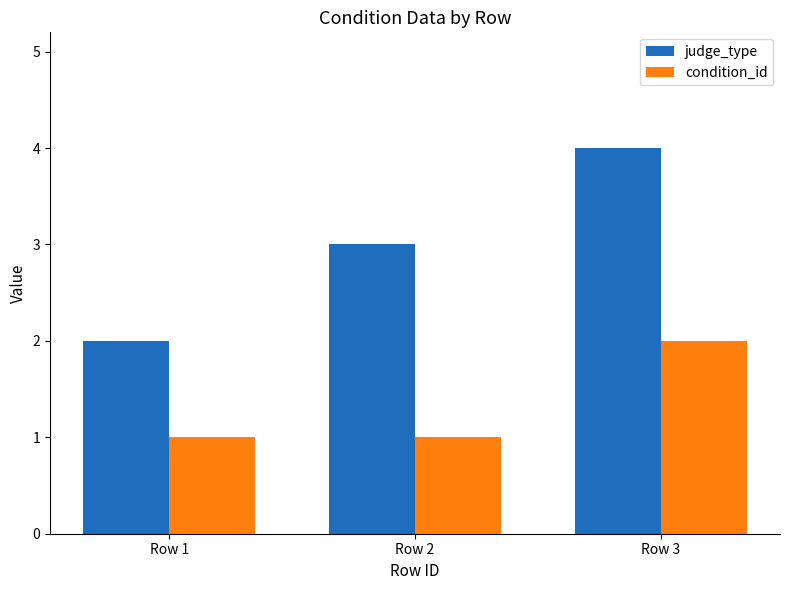

Reading left to right, list all the values displayed in this chart.

judge_type: Row 1=2	Row 2=3	Row 3=4
condition_id: Row 1=1	Row 2=1	Row 3=2